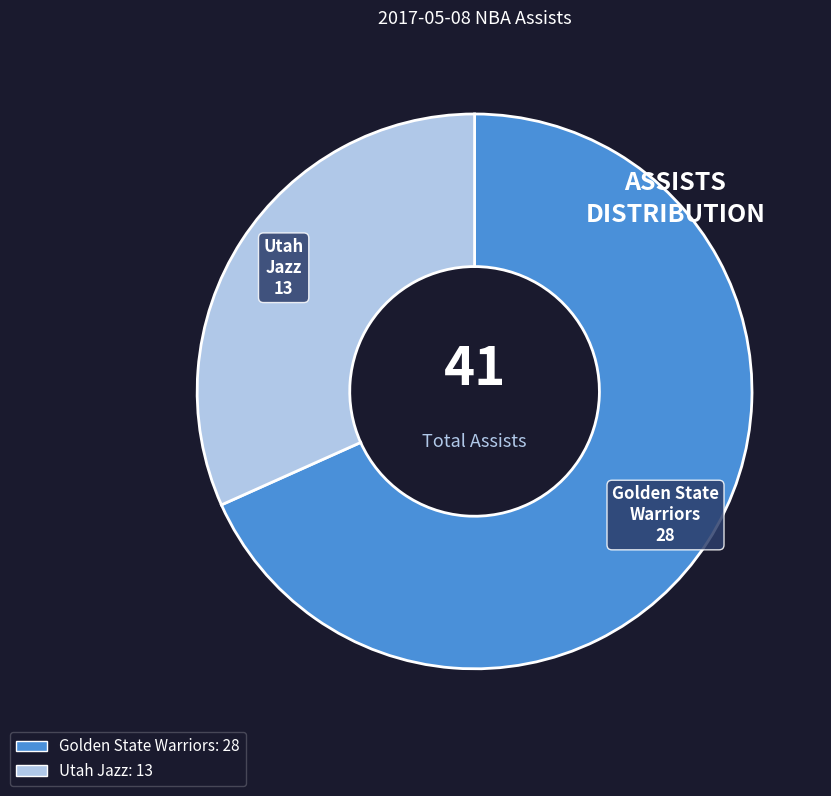

Is there any slice that represents more than half of the pie?

Yes